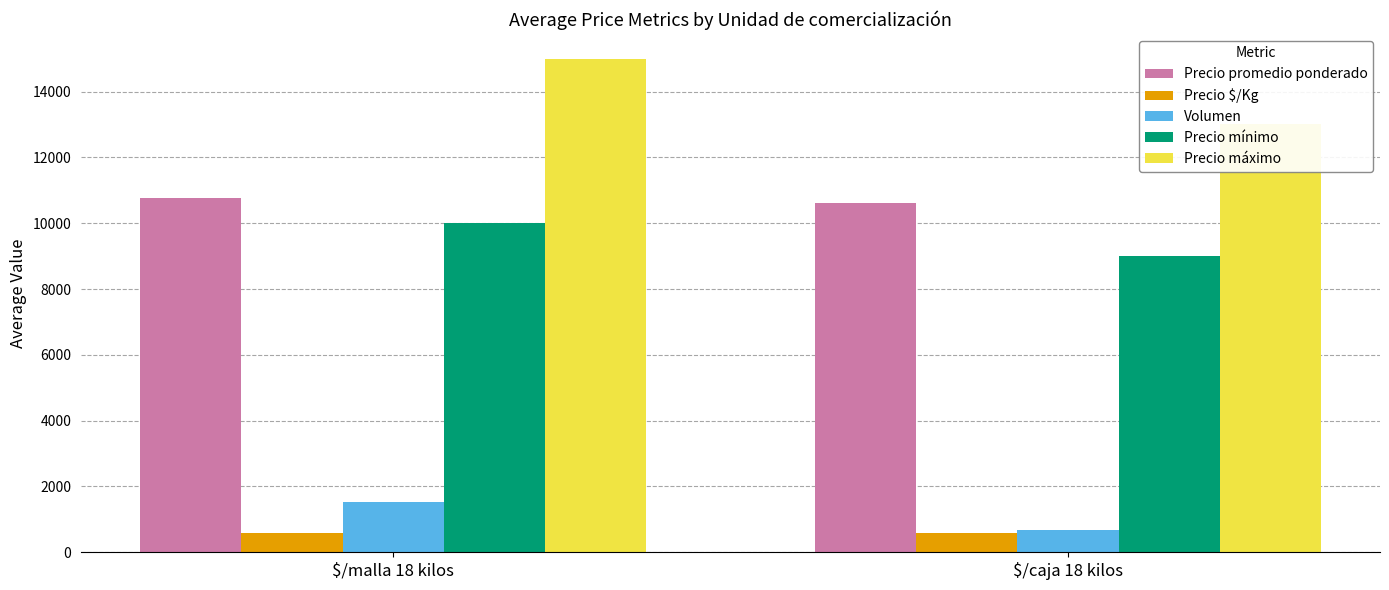

What is the total value across all series at $/malla 18 kilos?

37919.2